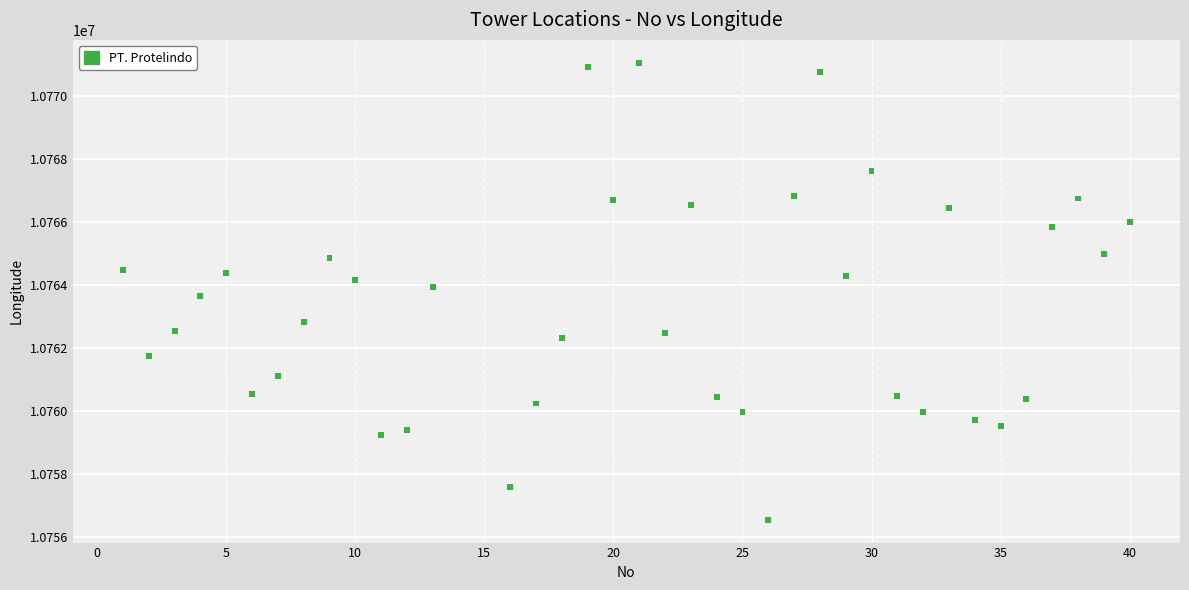

What is the range of X values (max minus min)?

39